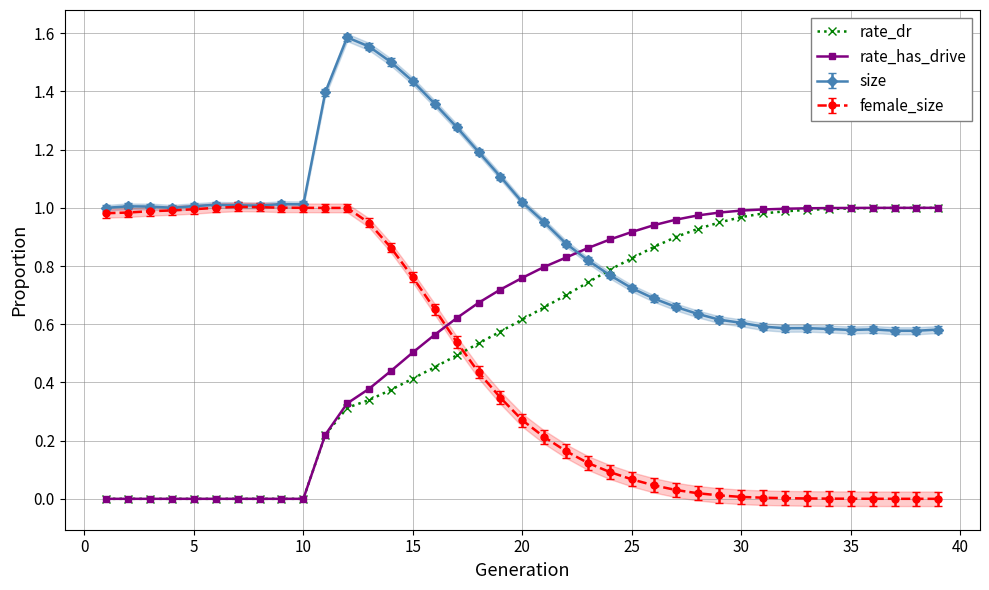

True or false: size and rate_dr intersect in this chart.

True